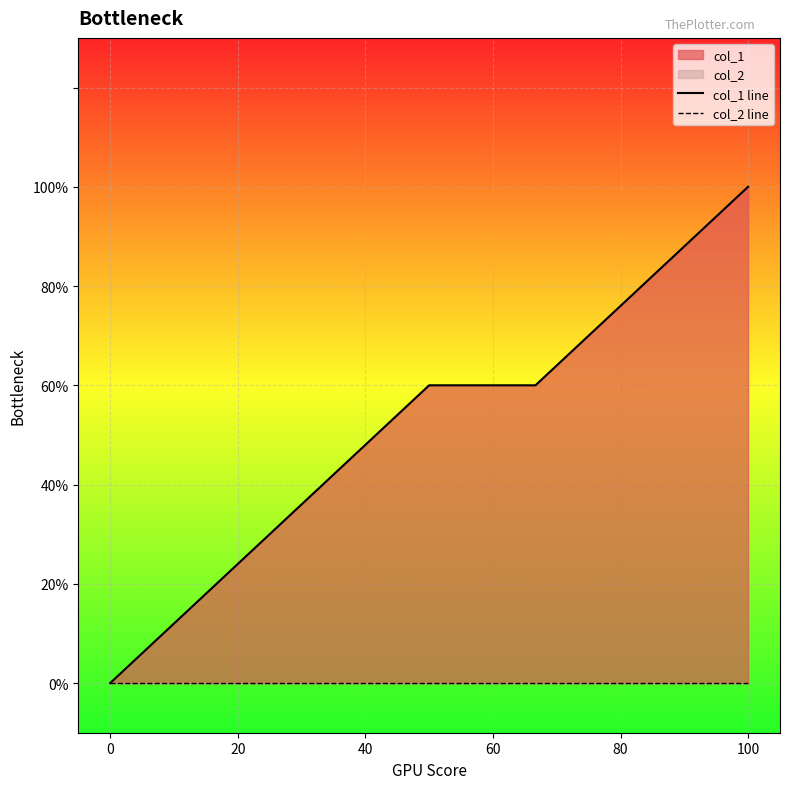

Which series has the largest total across all categories?

col_1 line